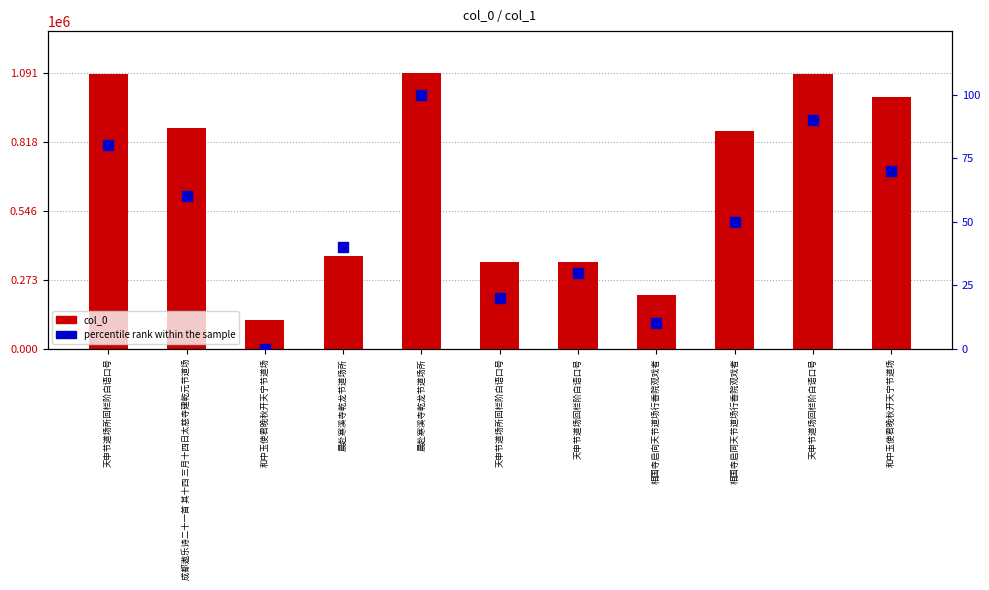

Which series has the largest total across all categories?

col_0